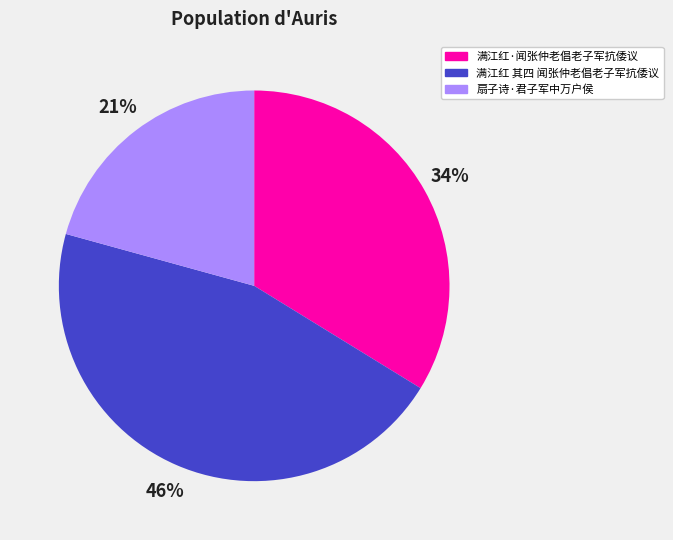

Is it true that 满江红 其四 闻张仲老倡老子军抗倭议 is 52% of the pie?

False